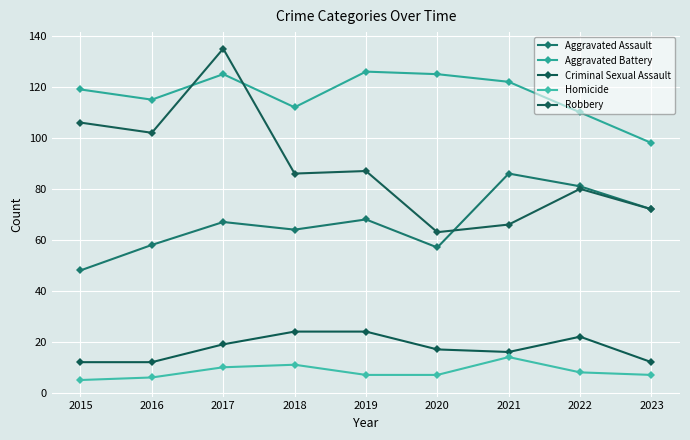

What is the value of the Homicide point at the 7th from the left?

14